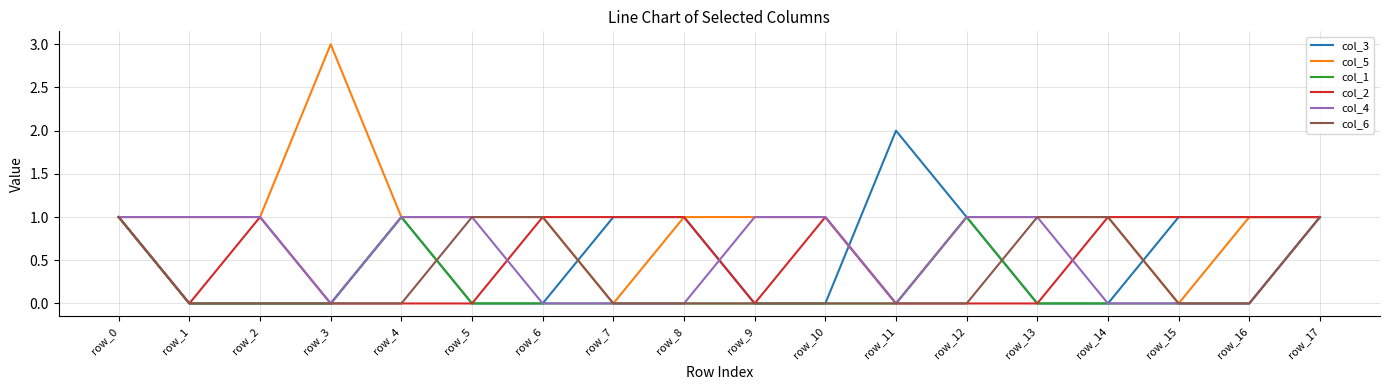

The col_1 series shows 2 at row_12. True or false?

False